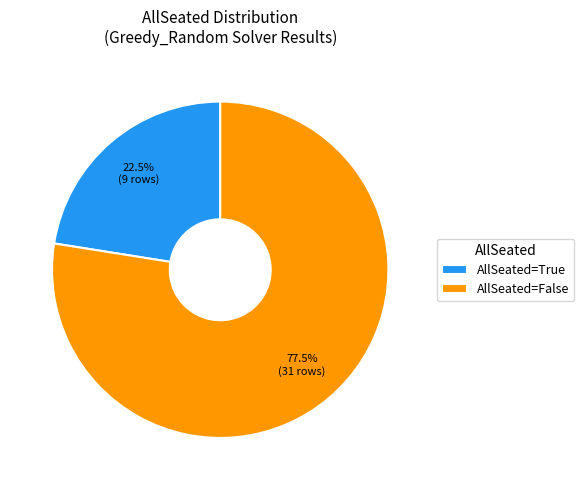

Which slice is the smallest?

AllSeated=True